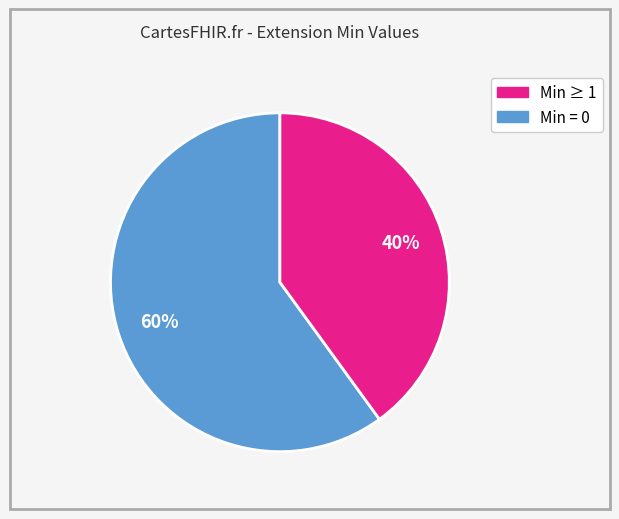

Is there a majority slice in this chart?

Yes